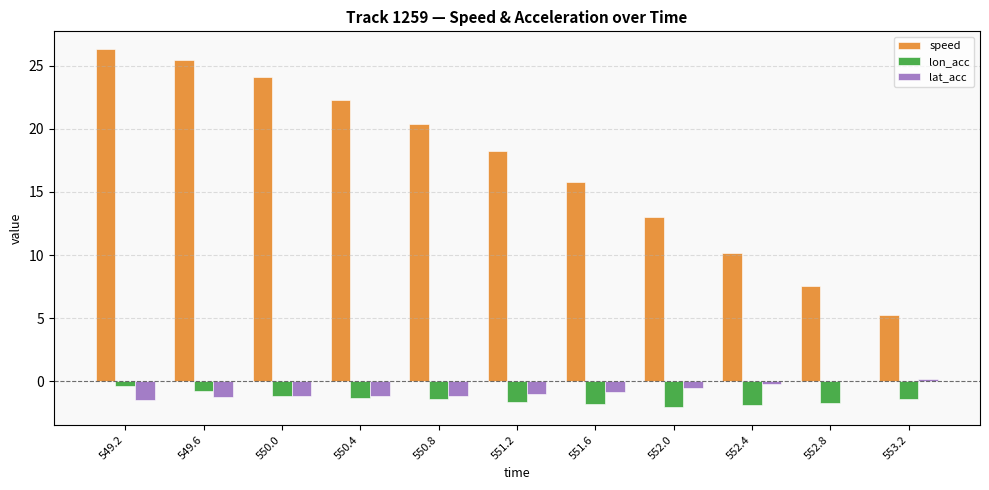

What are all the series names shown in the legend?

speed, lon_acc, lat_acc